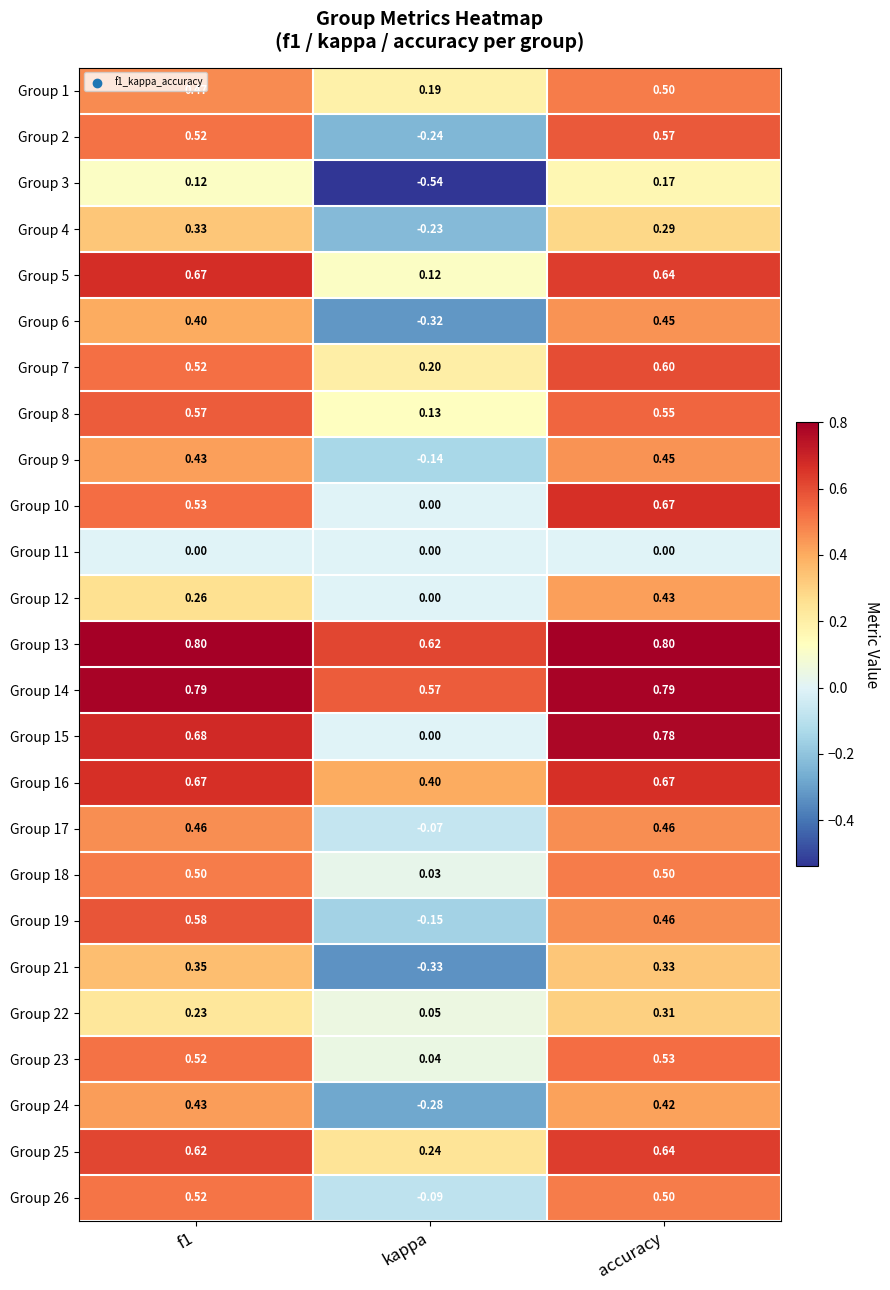

At which label is Group 5 closest to 0?

kappa